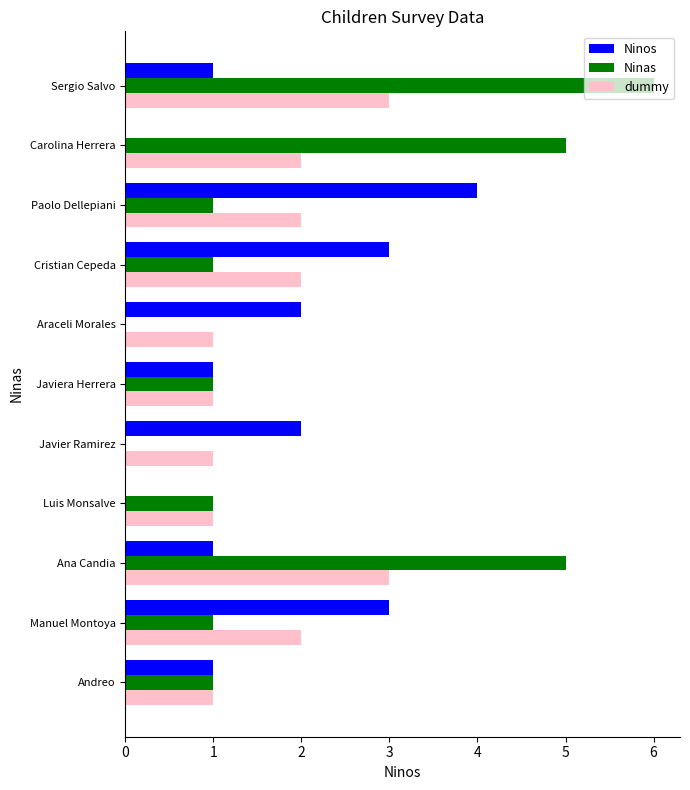

What is the greatest value displayed?

6